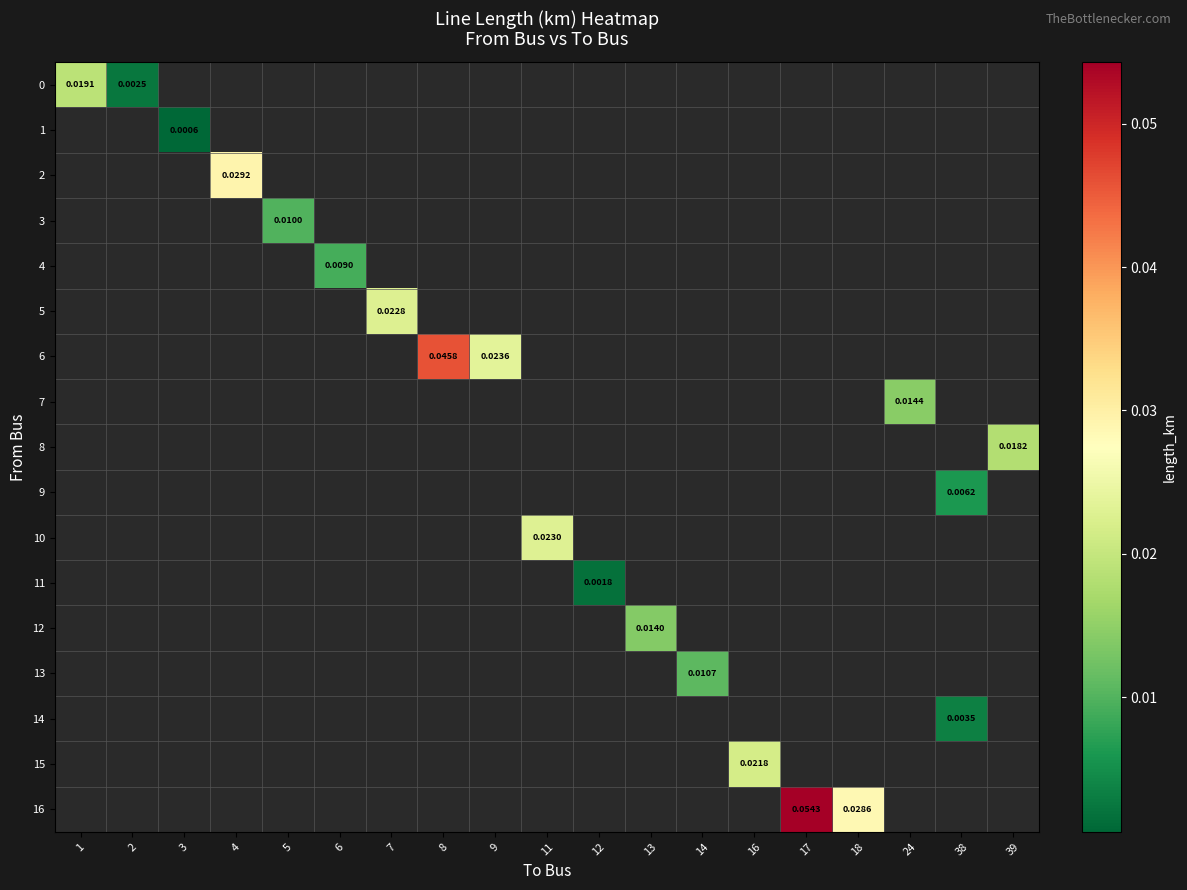

The row_16 series shows 0.0 at 18. True or false?

False